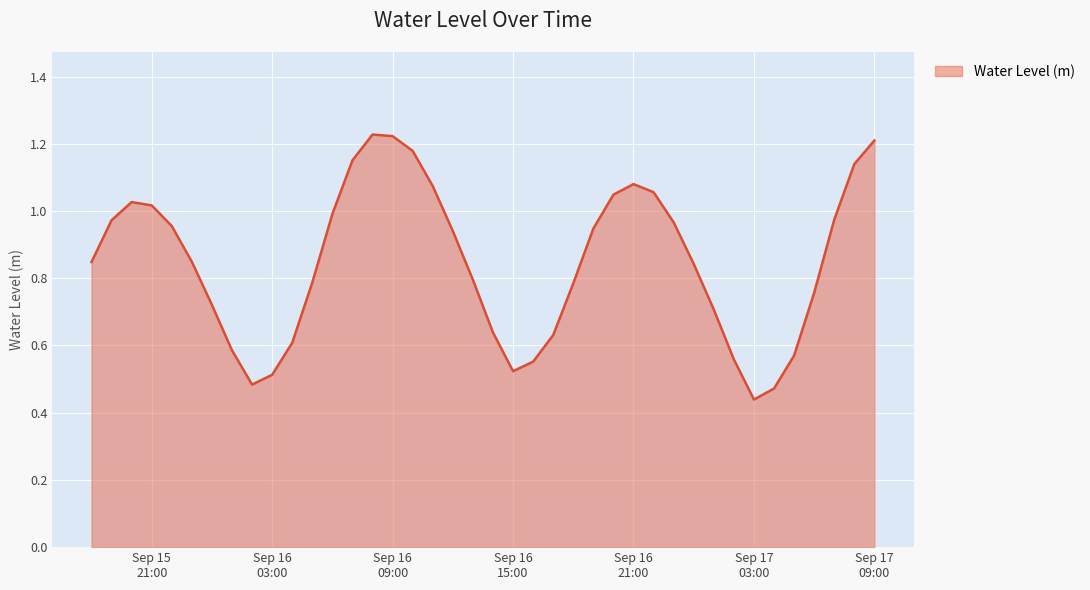

What is the label of the 31st point from the right?

Sep 16 03:00